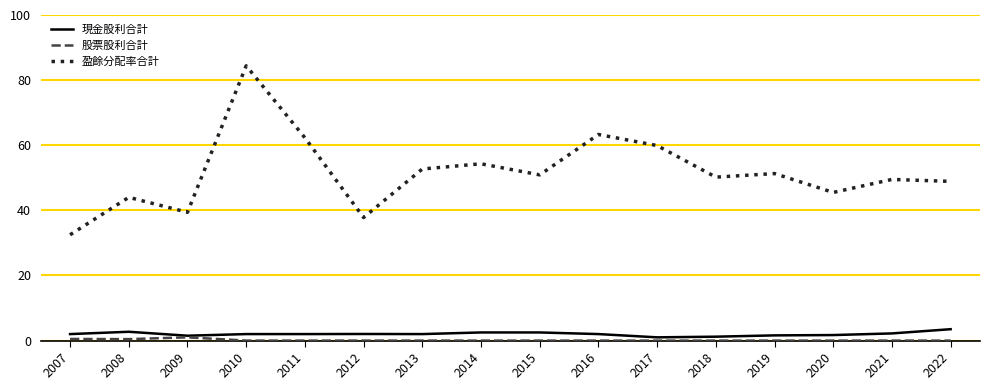

The 現金股利合計 series shows 2.0 at 2007. True or false?

True